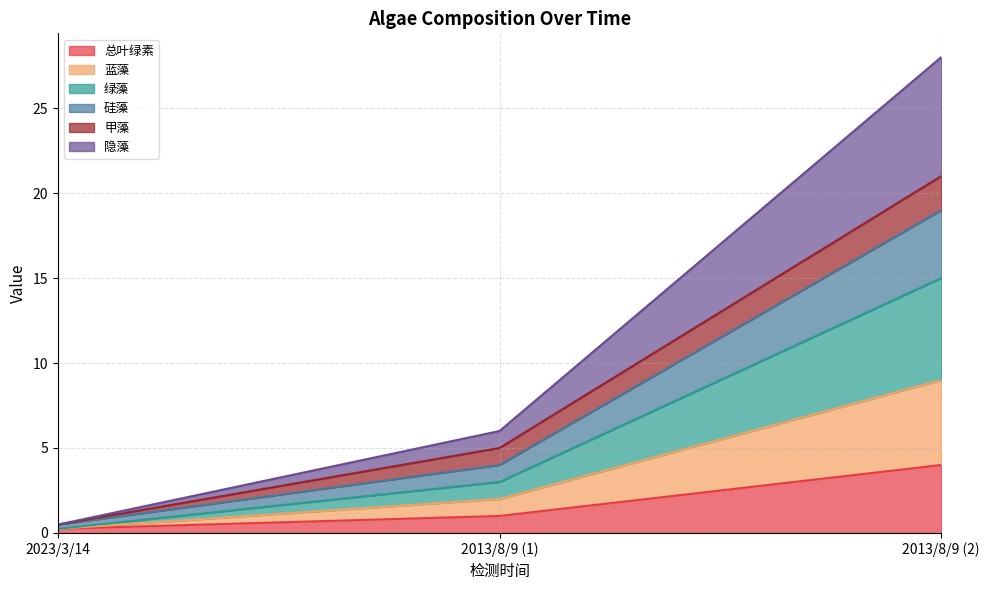

How many values in the 总叶绿素 series are below 1?

1